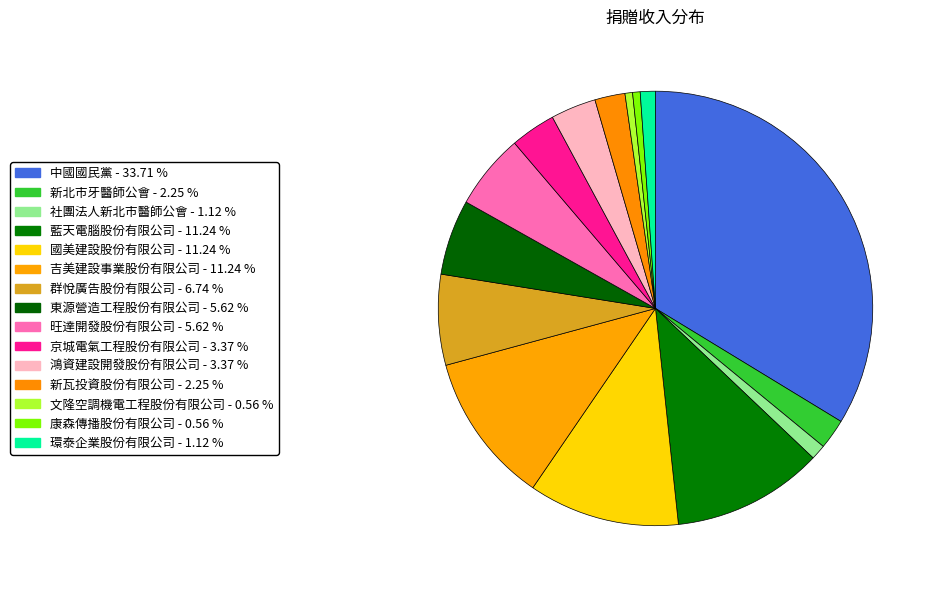

Rank the categories by value from highest to lowest.

中國國民黨, 藍天電腦股份有限公司, 國美建設股份有限公司, 吉美建設事業股份有限公司, 群悅廣告股份有限公司, 東源營造工程股份有限公司, 旺達開發股份有限公司, 京城電氣工程股份有限公司, 鴻資建設開發股份有限公司, 新北市牙醫師公會, 新瓦投資股份有限公司, 社團法人新北市醫師公會, 環泰企業股份有限公司, 文隆空調機電工程股份有限公司, 康森傳播股份有限公司